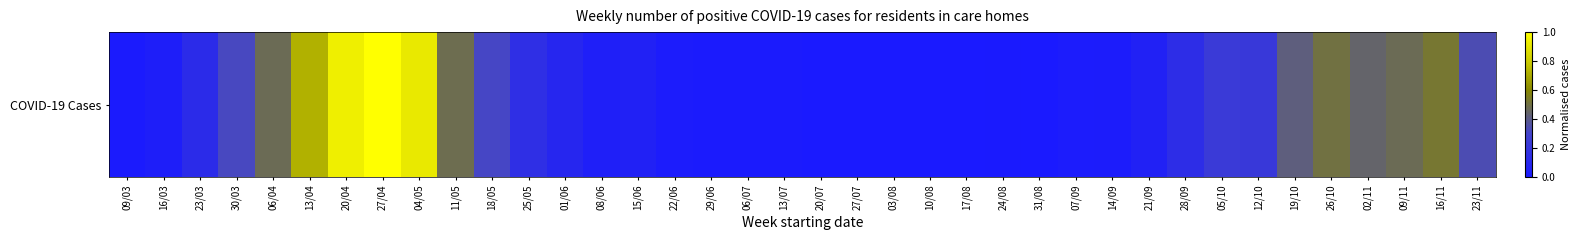

What is the sum of the values at 17/08 and 06/04?

0.5